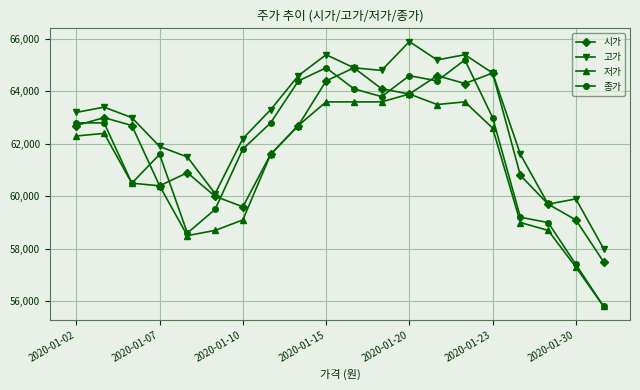

What is the value of the 저가 point at the 9th from the left?

62700